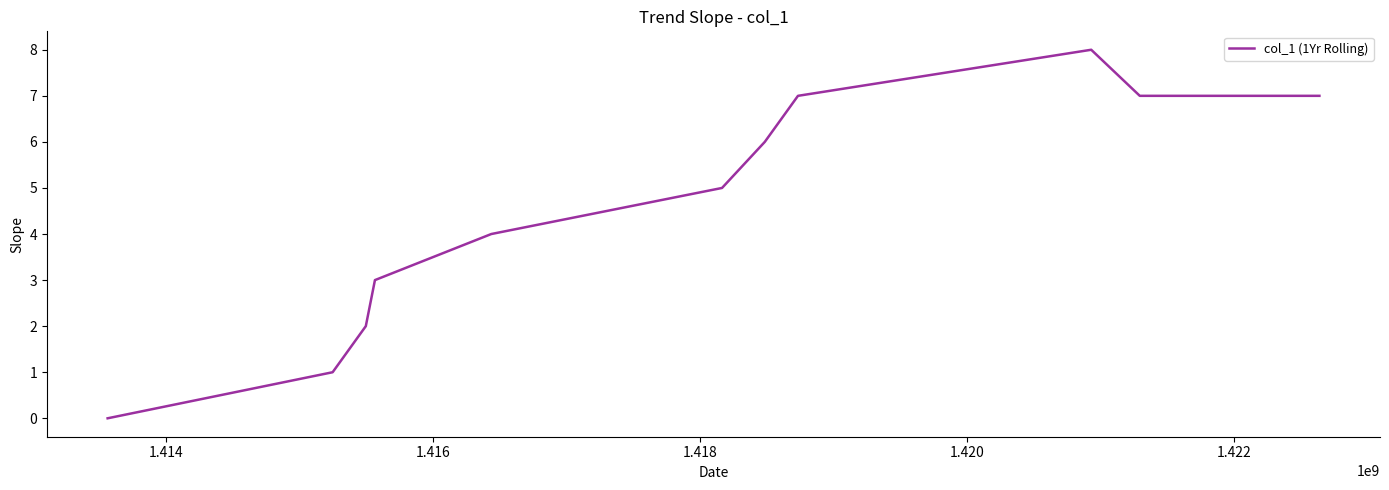

What is the difference between the maximum and minimum values?

8